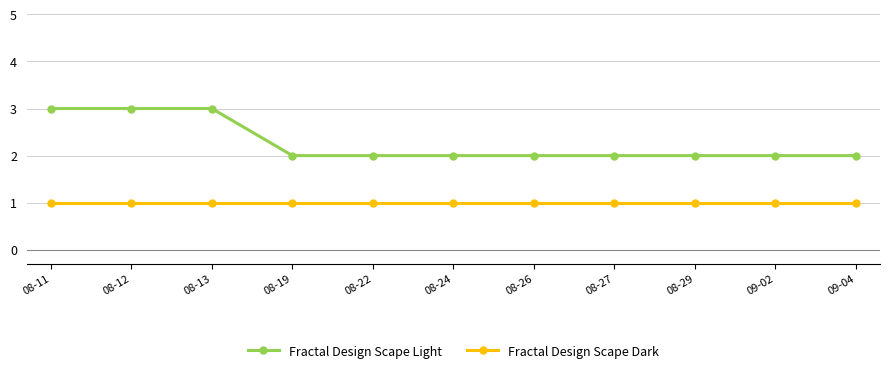

What is the sum of all Fractal Design Scape Light values?

25